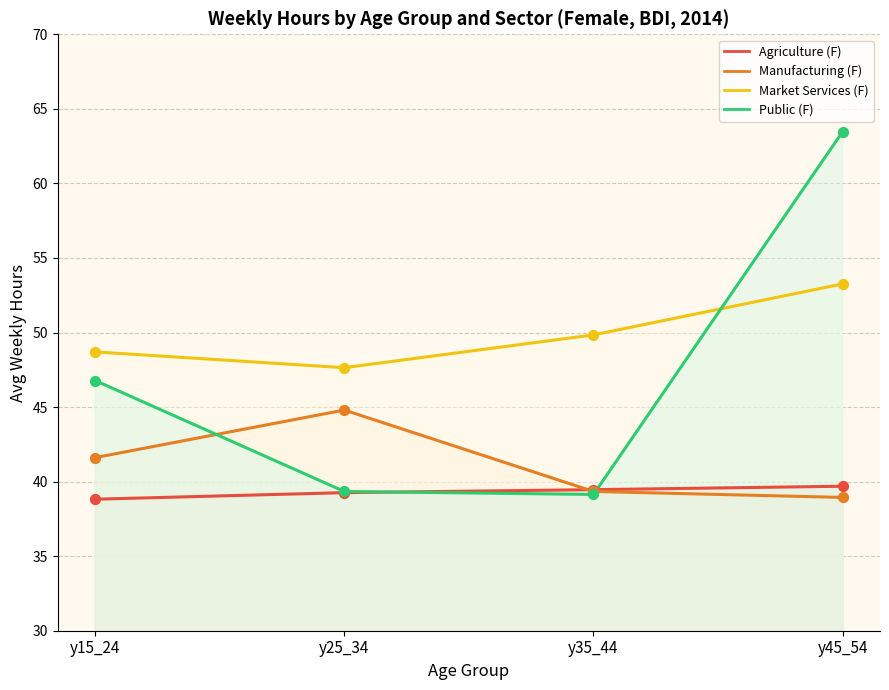

Which series contains the highest Y value?

Public (F)